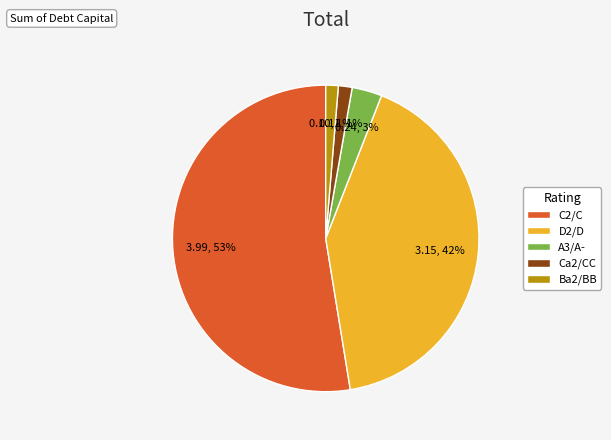

Does any single category account for the majority?

Yes